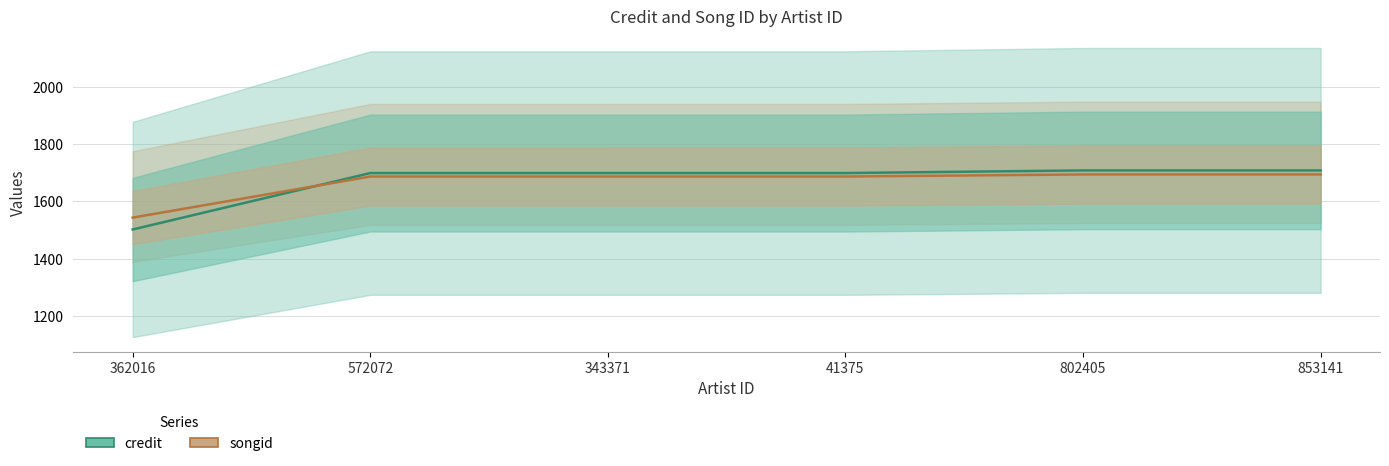

How many lines are shown in the chart?

2